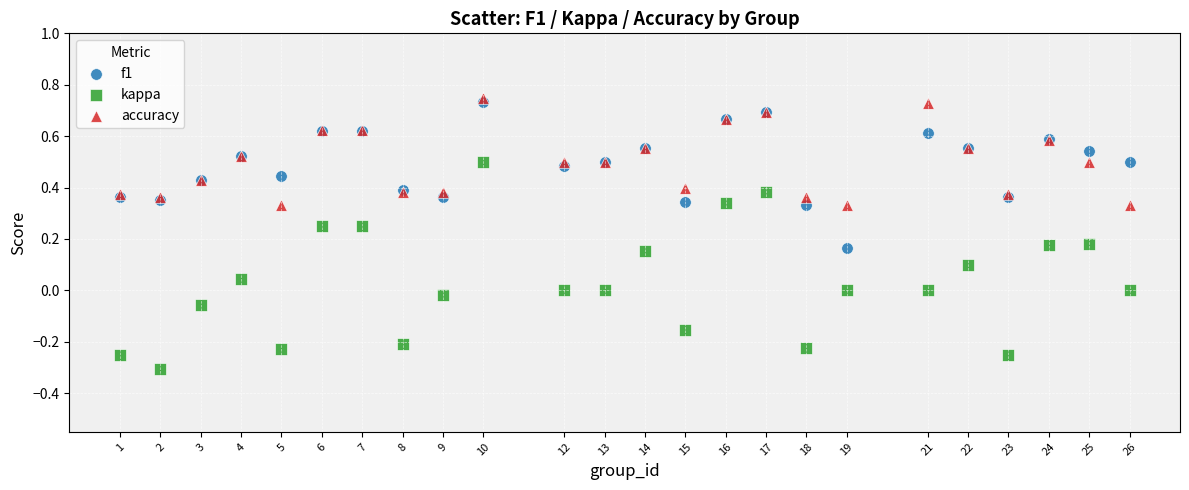

What is the X range (max minus min) for the scatter plot?

25.0